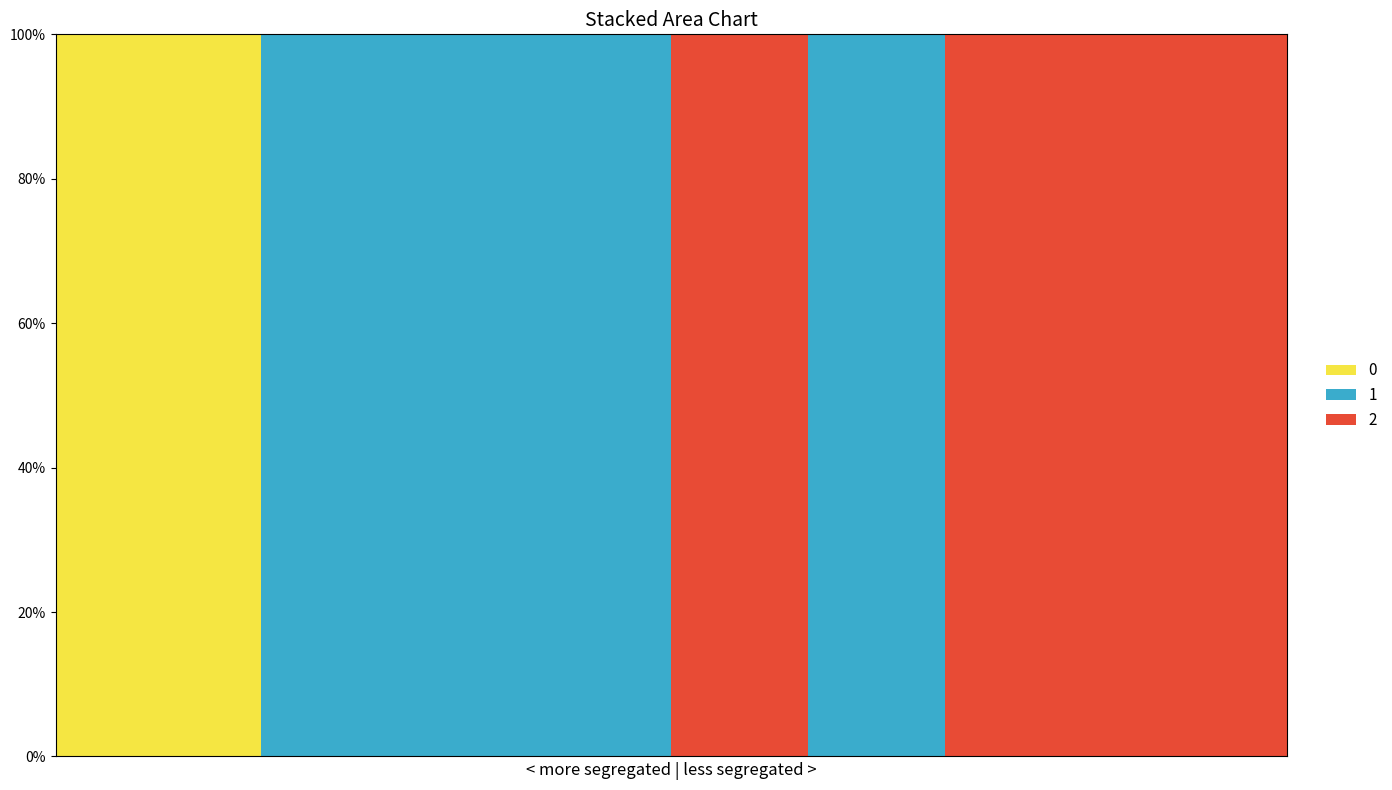

Reading left to right, extract all data points from this chart.

col_2: 1=0	2=0	3=0	4=0	5=0	6=1	7=0	8=1	9=1	10=1
col_1: 1=0	2=0	3=1	4=1	5=1	6=0	7=1	8=0	9=0	10=0
col_0_vals: 1=1	2=1	3=0	4=0	5=0	6=0	7=0	8=0	9=0	10=0